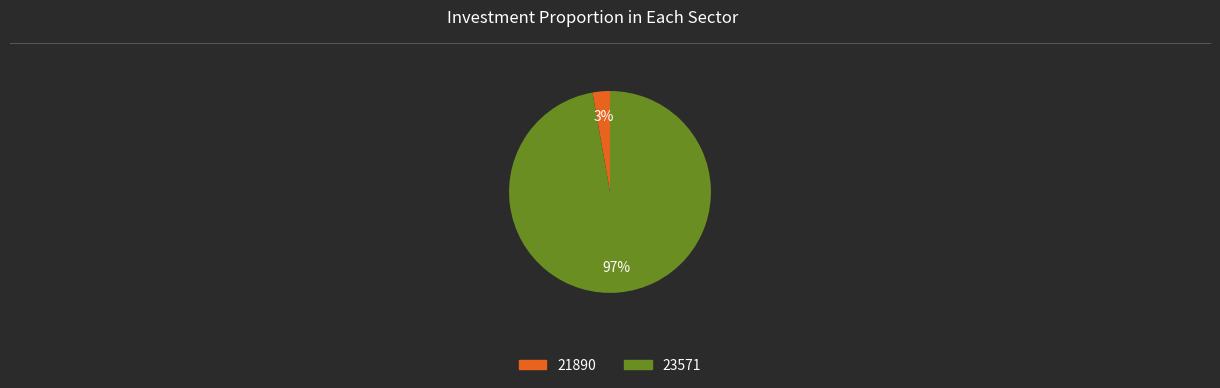

The 21890 slice represents 15% of the pie. True or false?

False